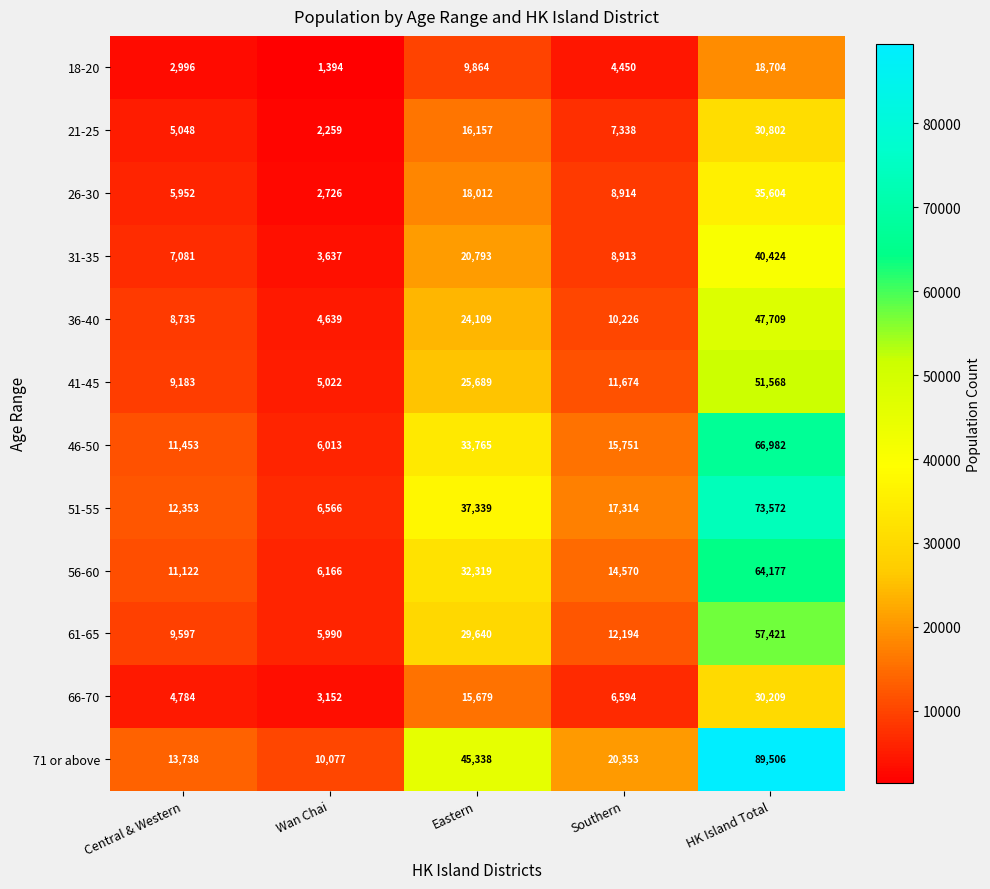

Where does the 21-25 series first go above 7338?

Eastern